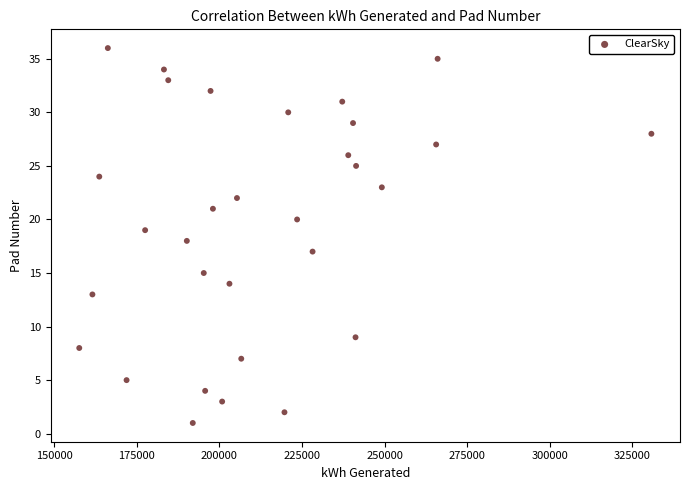

What is the range of X values (max minus min)?

173135